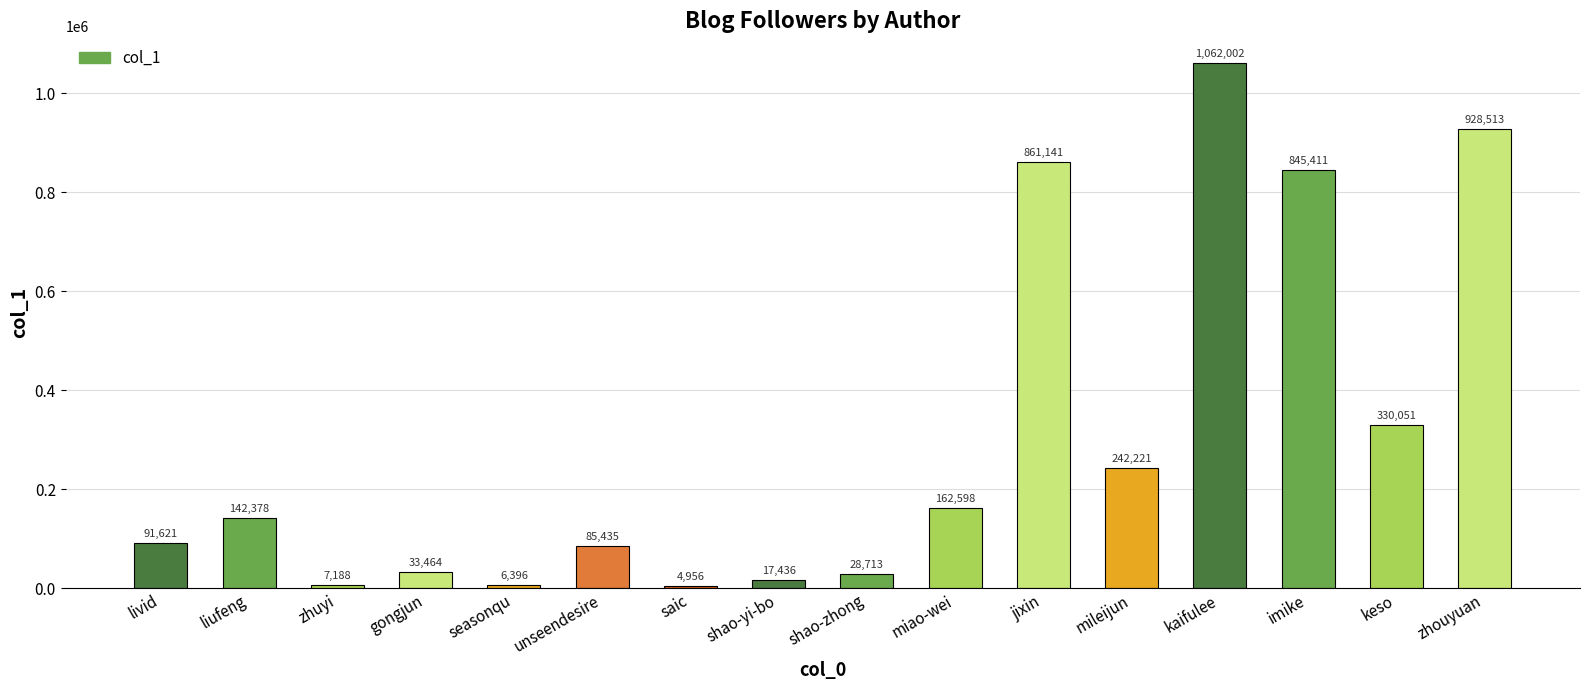

Reading left to right, extract all data points from this chart.

91621	142378	7188	33464	6396	85435	4956	17436	28713	162598	861141	242221	1062002	845411	330051	928513